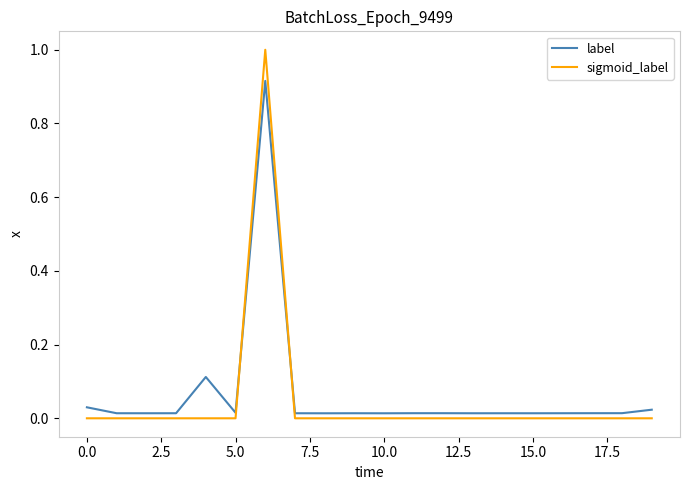

True or false: label and sigmoid_label intersect in this chart.

True